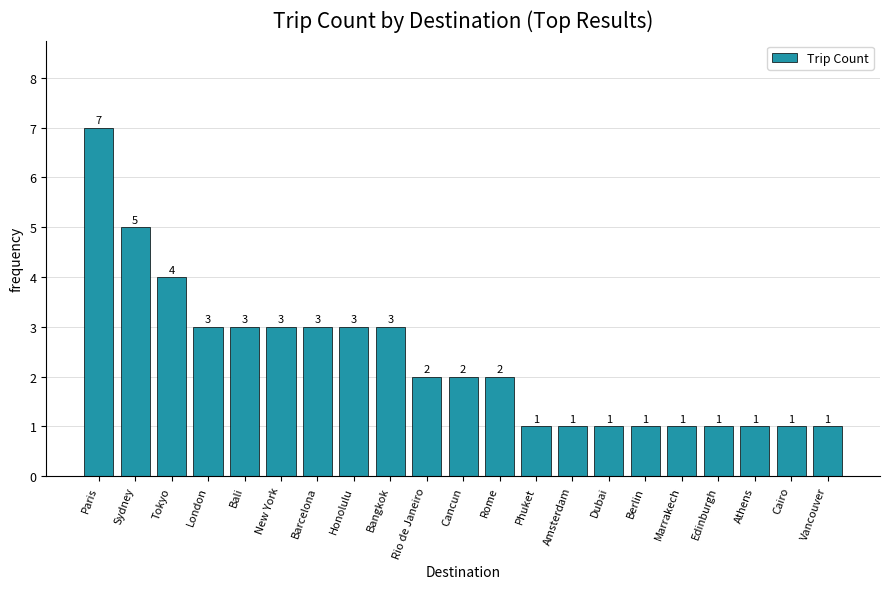

How many values are below 2?

9